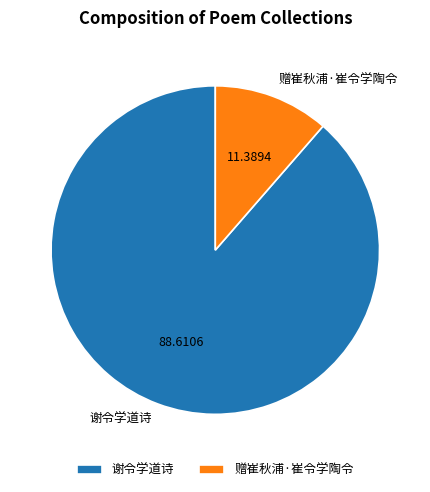

Do 谢令学道诗 and 赠崔秋浦·崔令学陶令 together represent more than half of the pie?

Yes